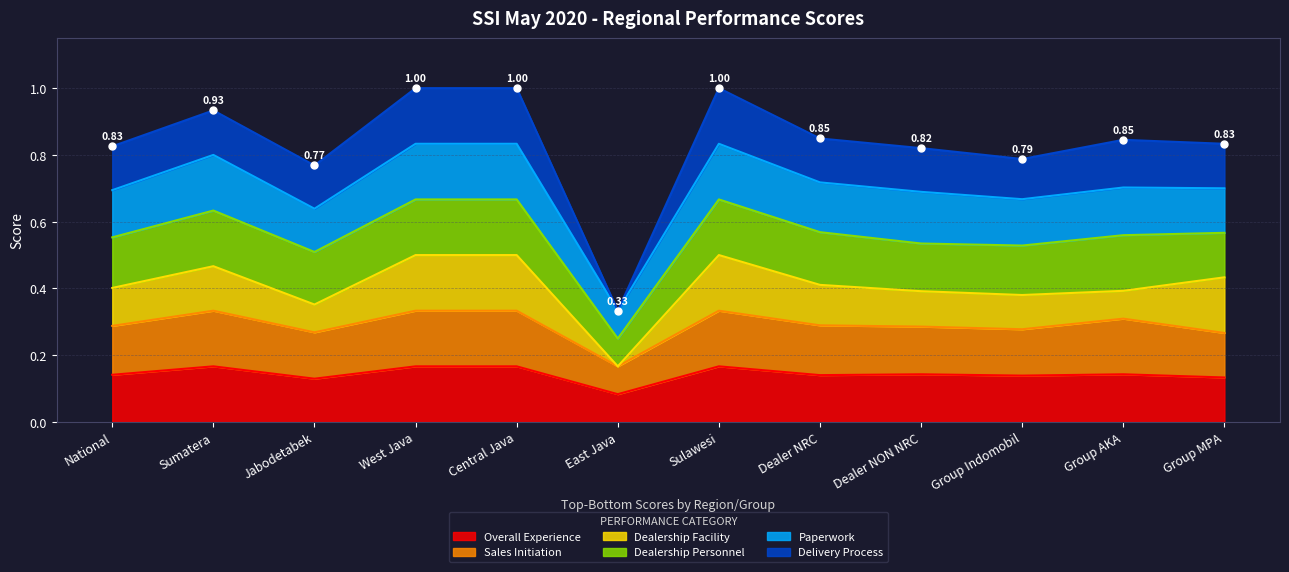

What are all the series names shown in the legend?

Overall Experience, Sales Initiation, Dealership Facility, Dealership Personnel, Paperwork, Delivery Process